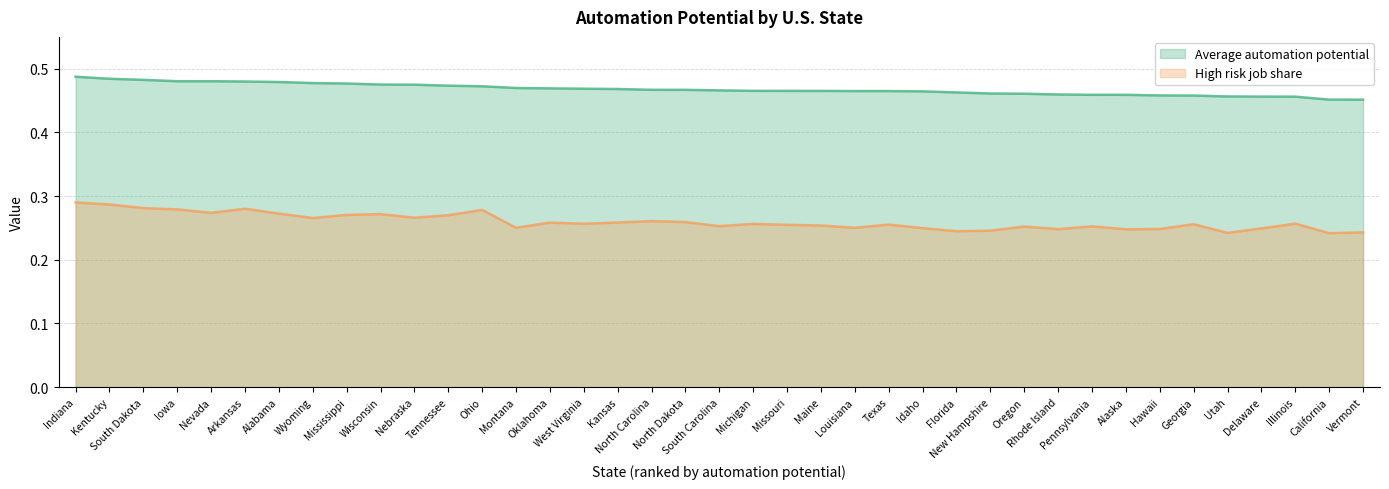

What is the sum of the High risk job share values at Florida and Wisconsin?

0.5